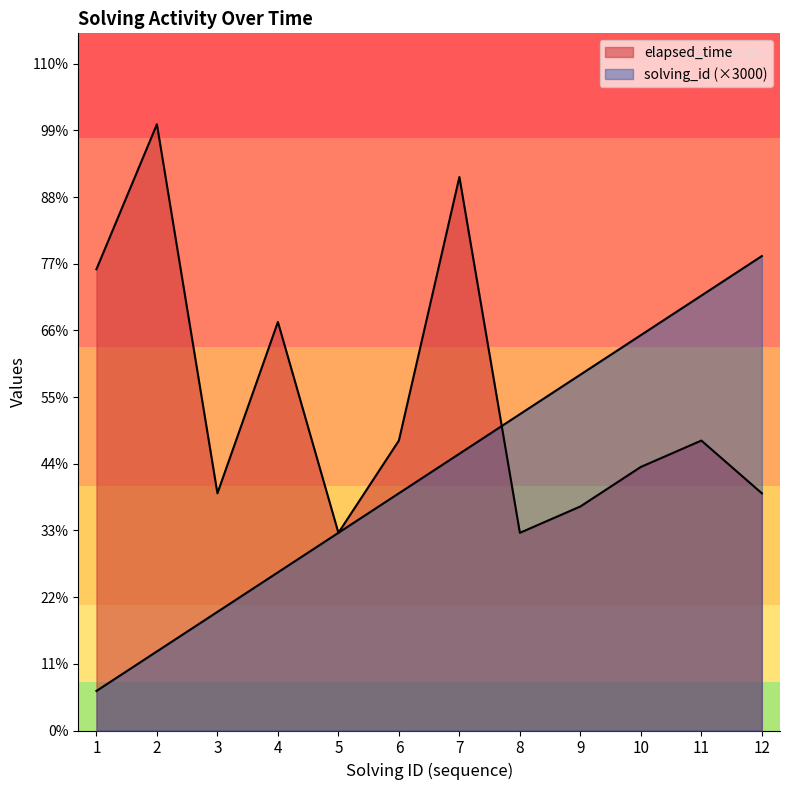

Is the value of elapsed_time at 9 greater than the value of solving_id at 6?

No